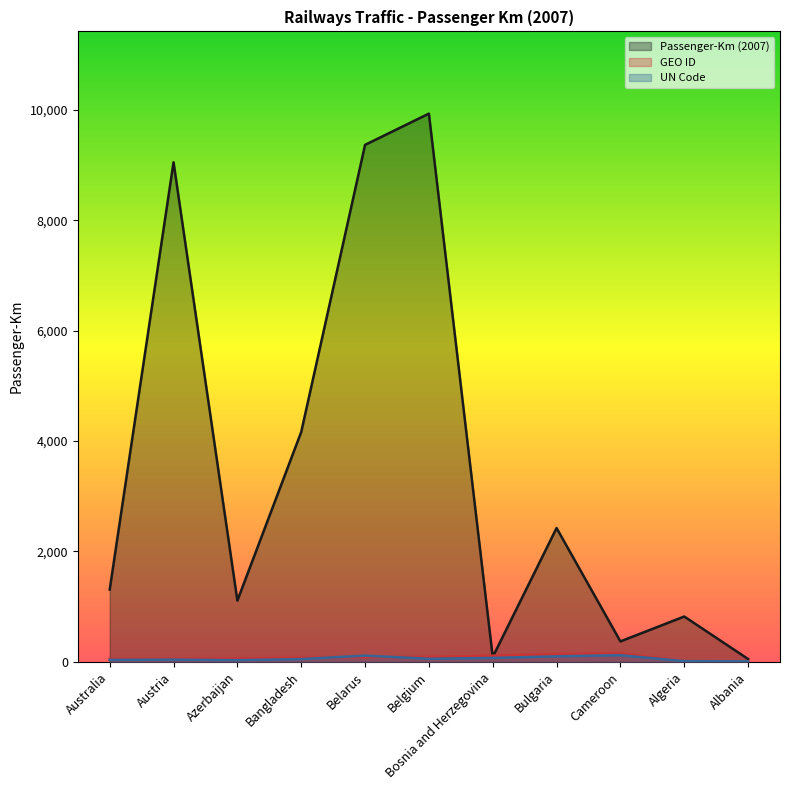

What is the sum of the Passenger-Km (2007) values at Bosnia and Herzegovina and Australia?

1397